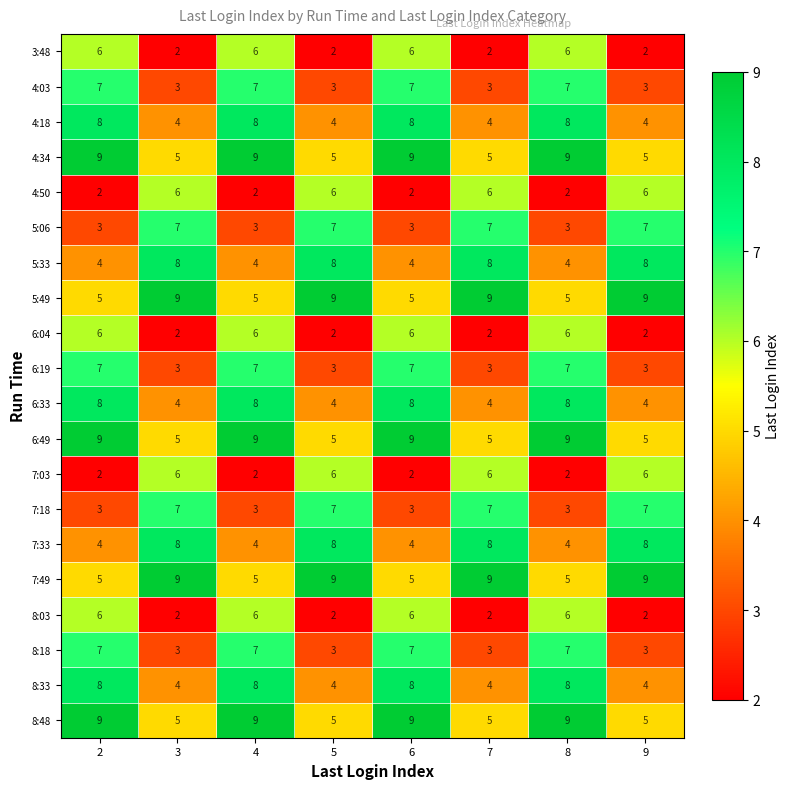

True or false: 3:48 has a value of 6 at 8.

True